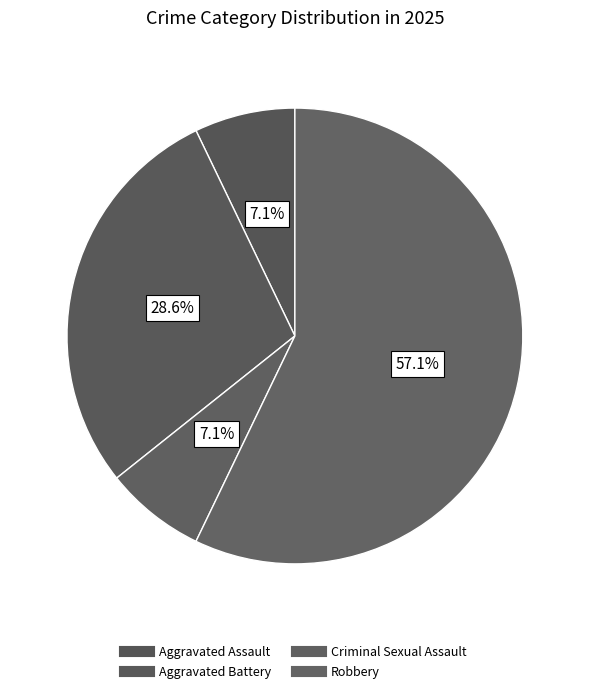

How many slices are in this pie chart?

4